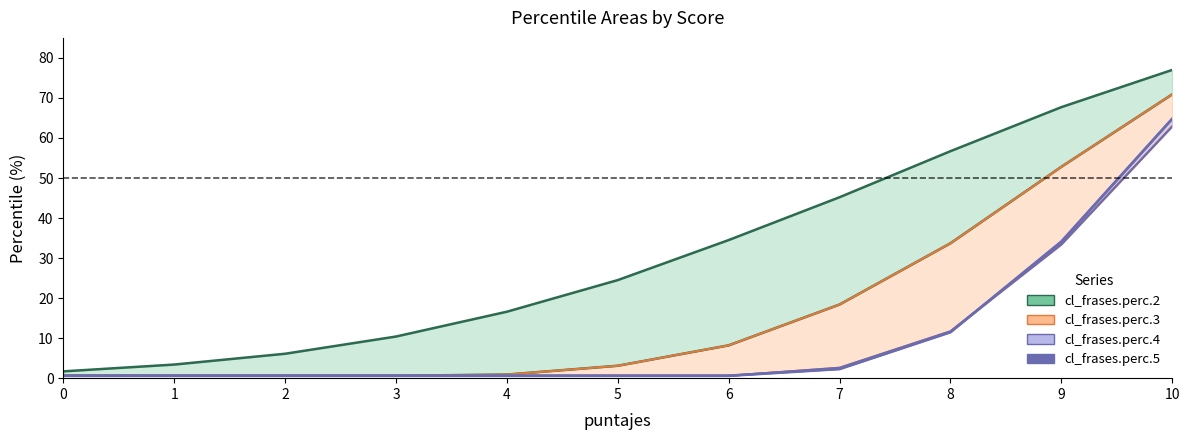

Does the chart display data point markers on the line(s)?

No